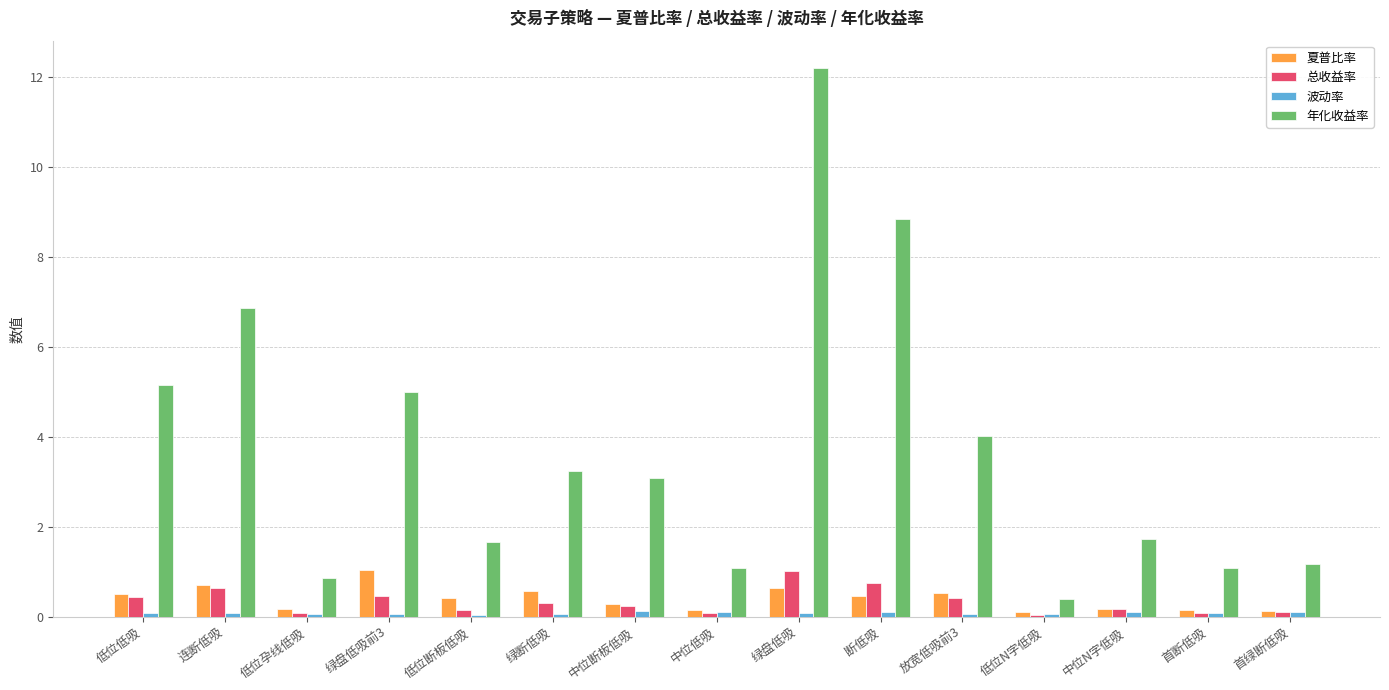

Which series has the largest total across all categories?

年化收益率